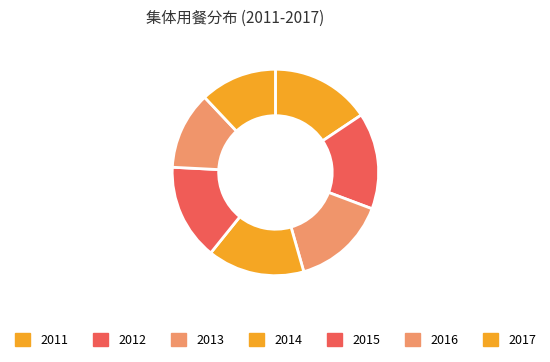

Which slice is the largest?

2011